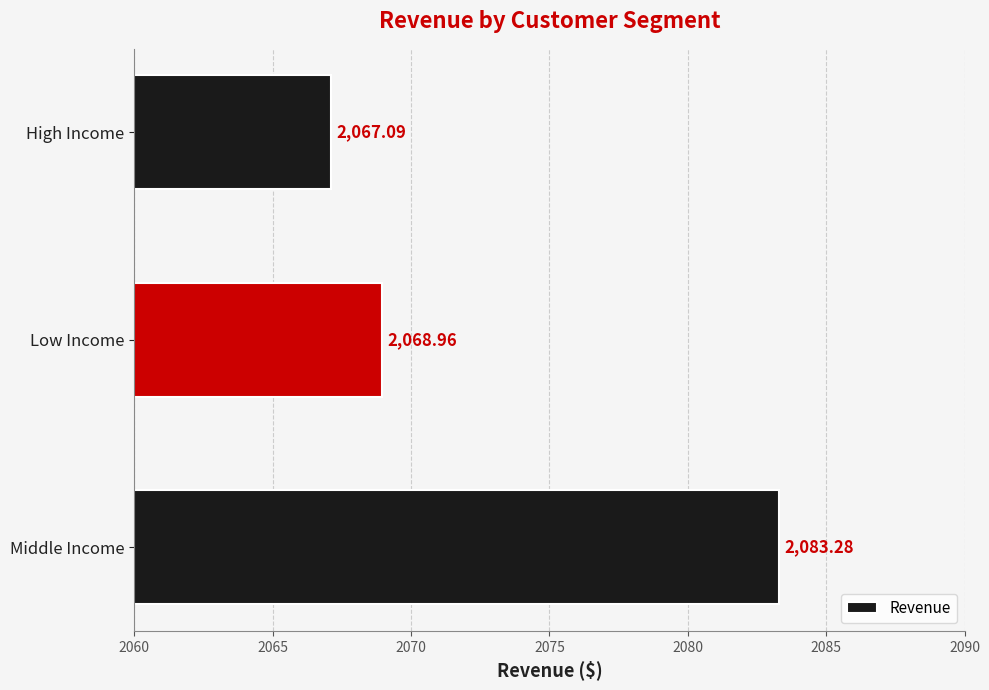

What is the change in value from Low Income to High Income?

-1.9